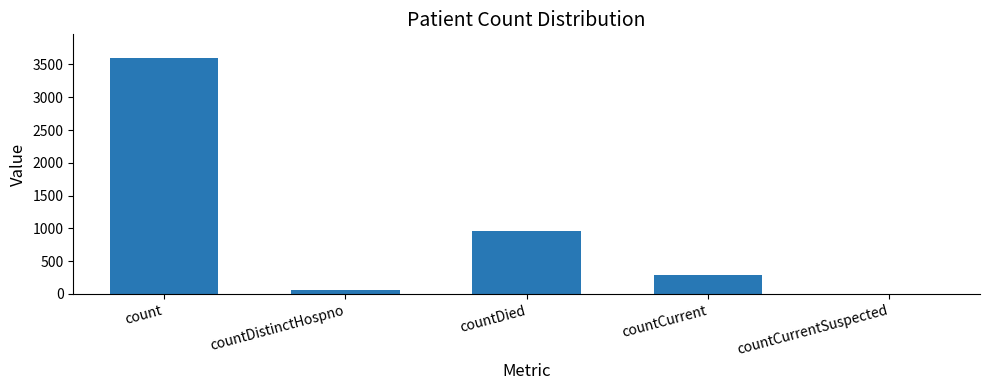

Between countDied and countCurrent, which is larger?

countDied